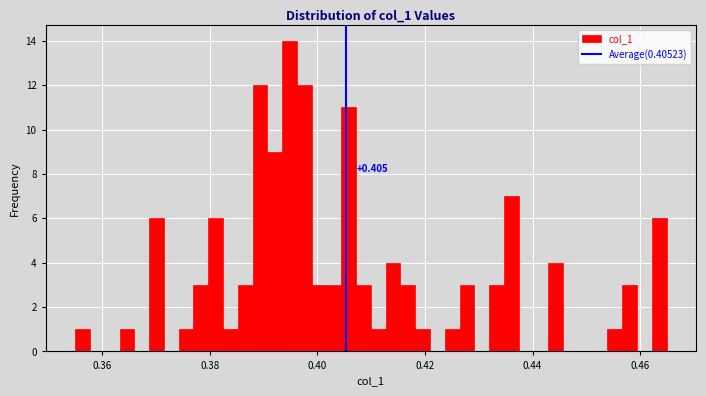

Around what value on the x-axis is the tallest bar? Give the approximate position of its centre, as read against the axis.

0.394